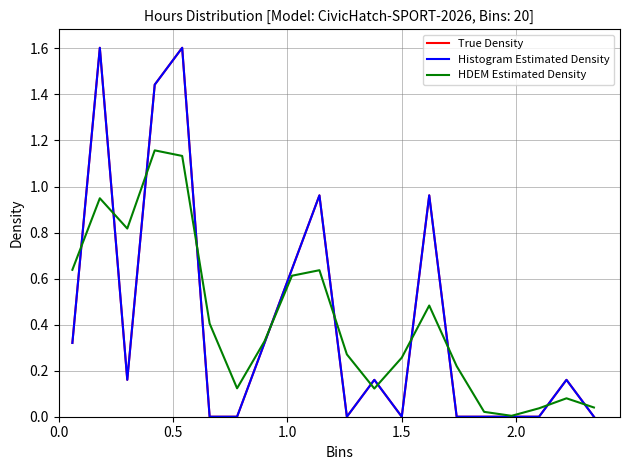

Does the chart have visible grid lines?

Yes